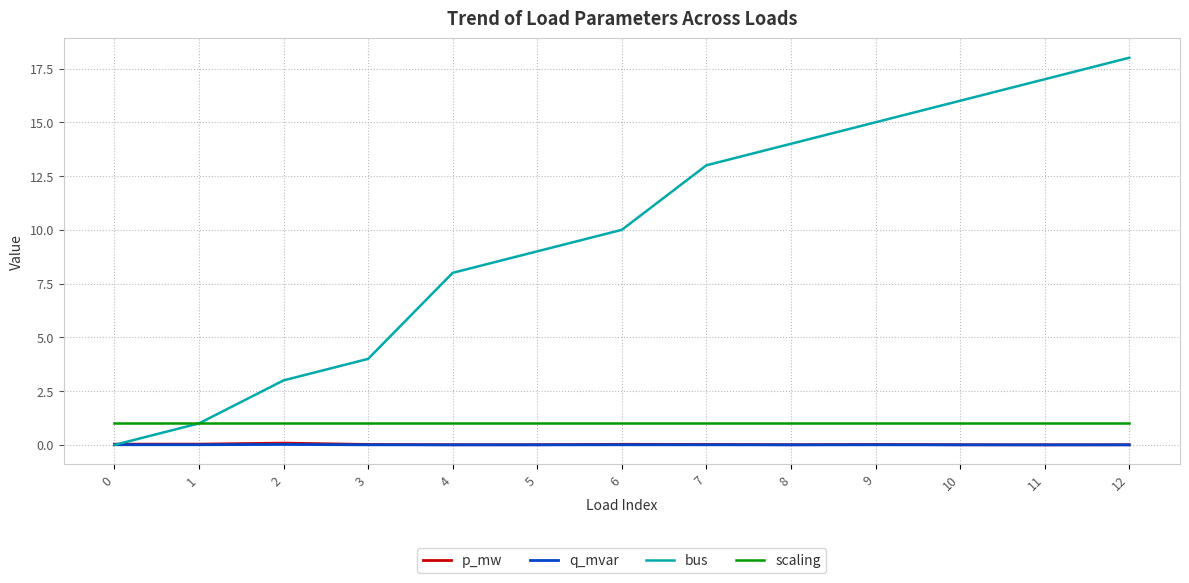

What are all the series names shown in the legend?

p_mw, q_mvar, bus, scaling